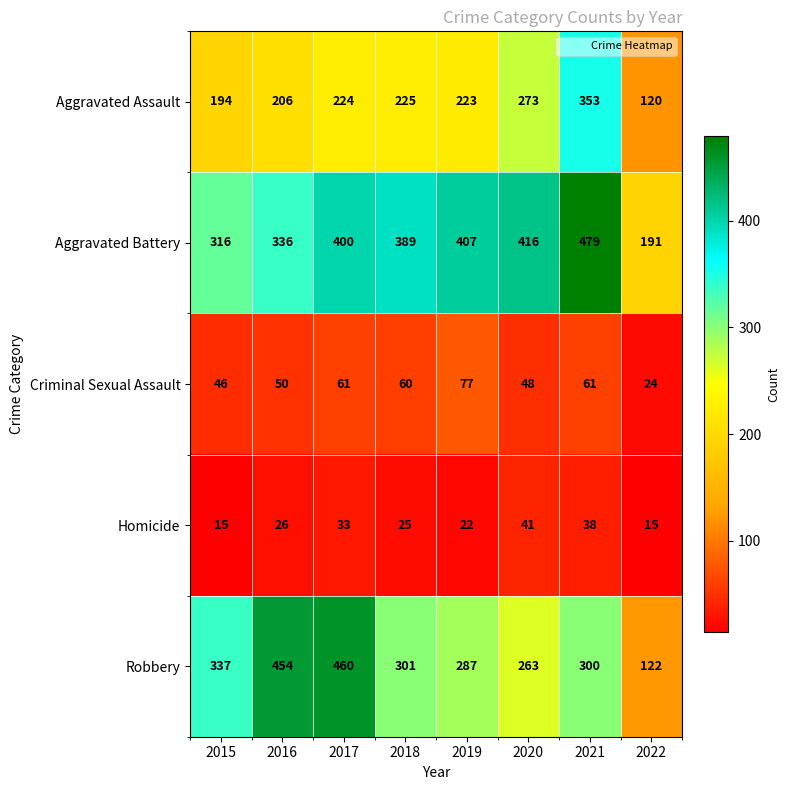

Which category has the highest value in the Homicide series?

2020